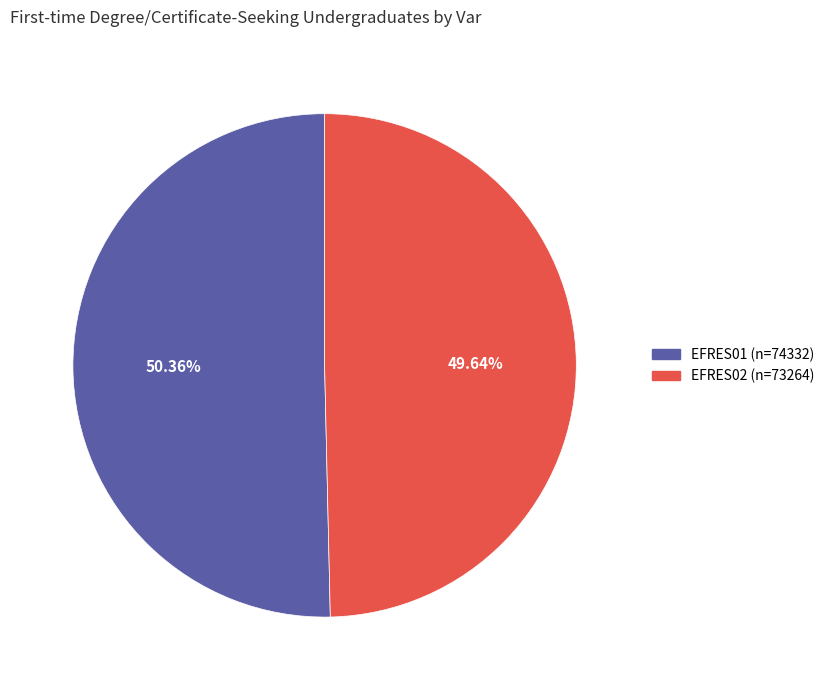

How many segments does this pie chart have?

2